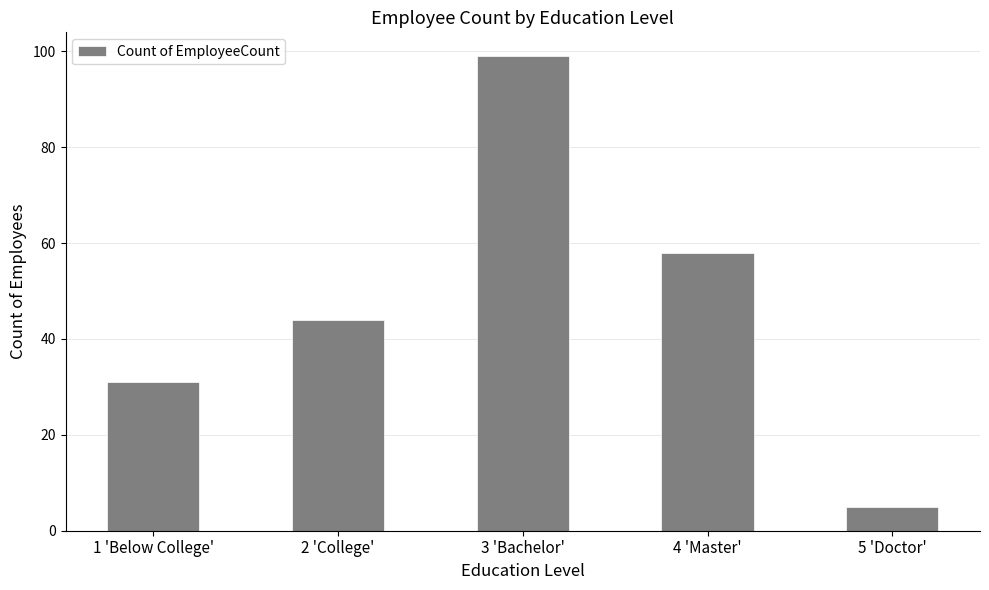

Reading left to right, transcribe all the data shown in this chart.

1 'Below College'=31	2 'College'=44	3 'Bachelor'=99	4 'Master'=58	5 'Doctor'=5